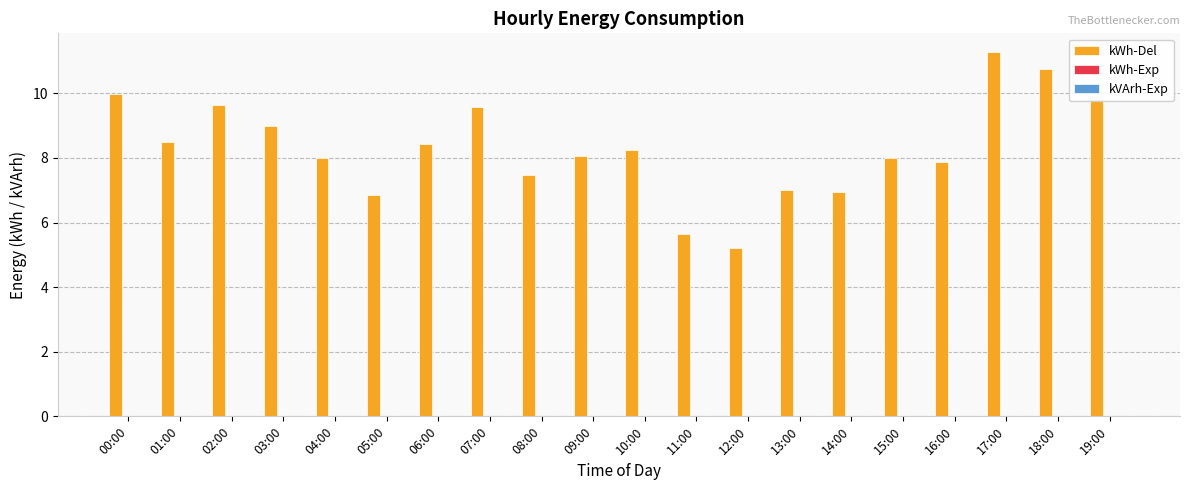

What is the difference between the maximum and second lowest values?

5.6